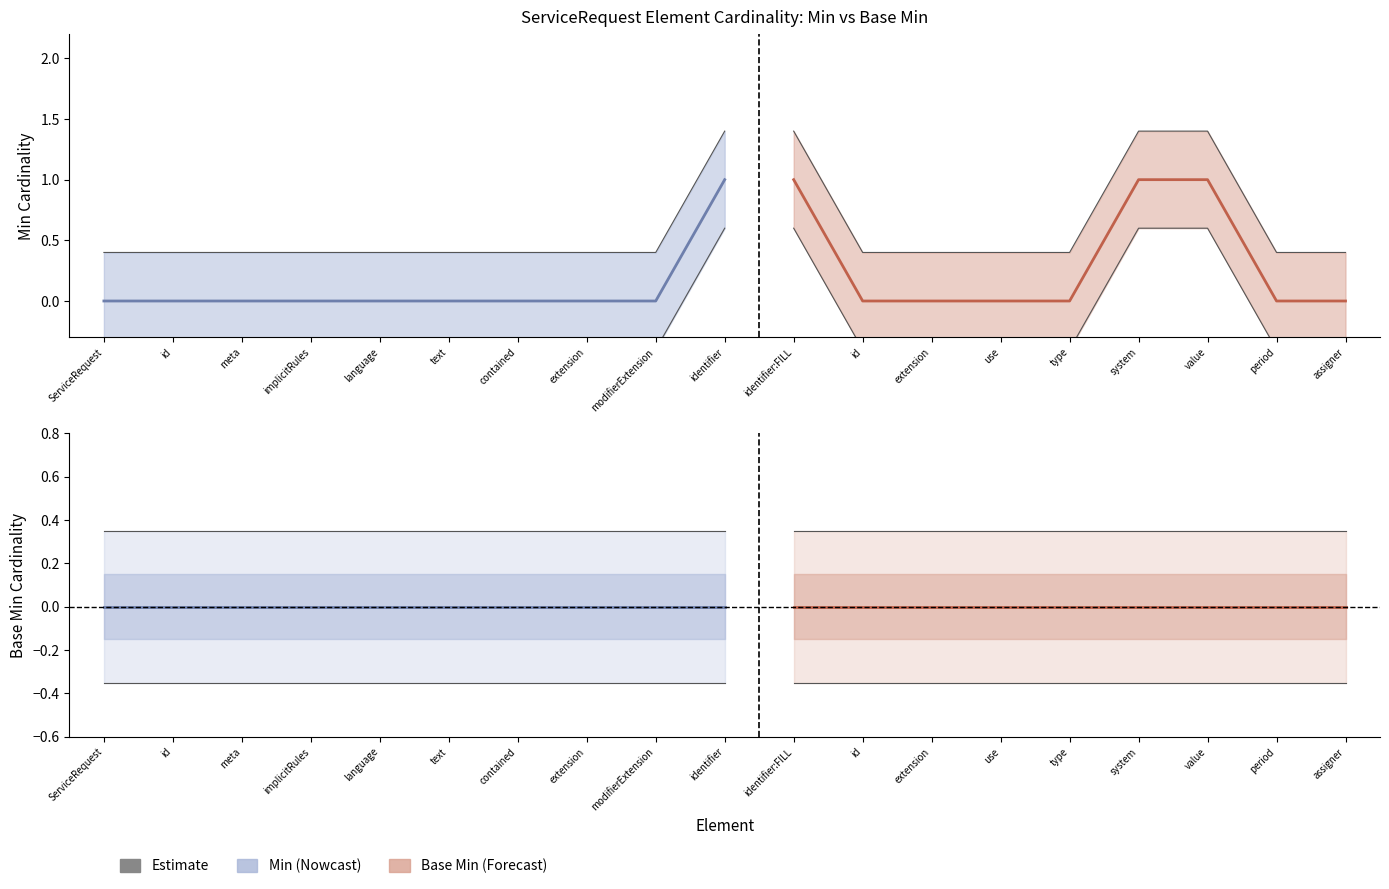

Rank the series by their maximum value, from lowest to highest.

Base Min, Min